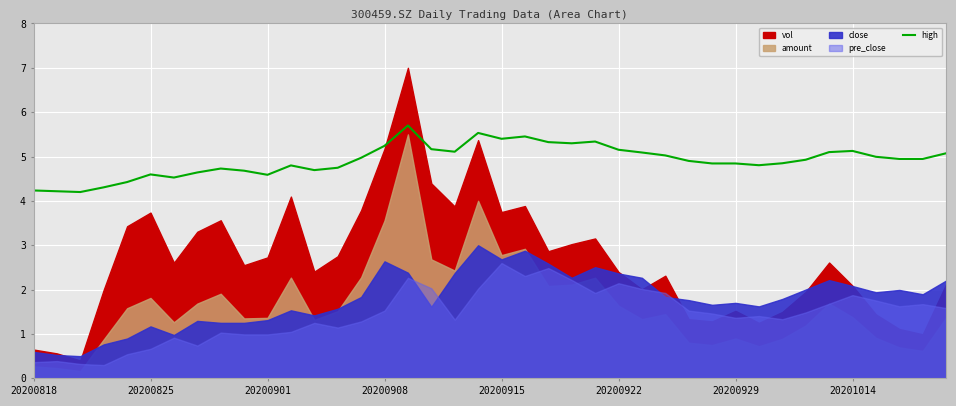

What is the lowest value of the high series?

4.2